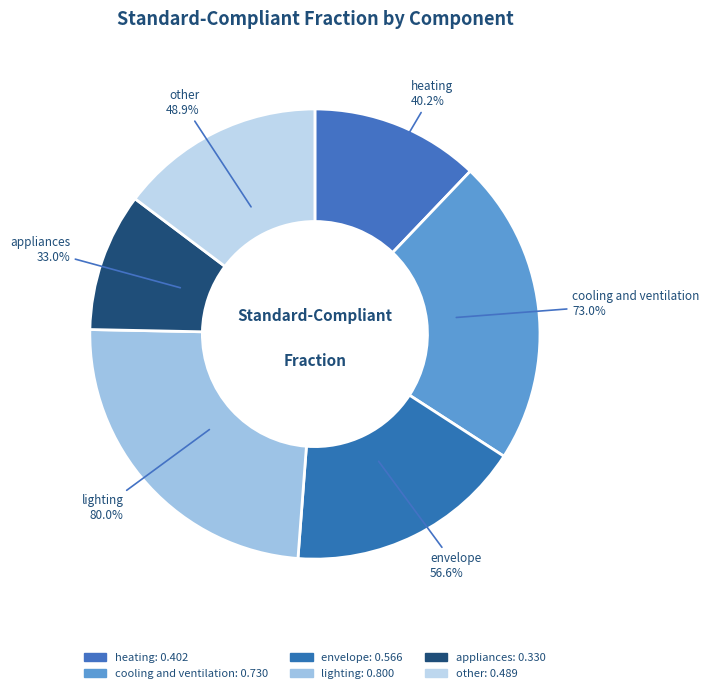

Which slice is the largest?

lighting